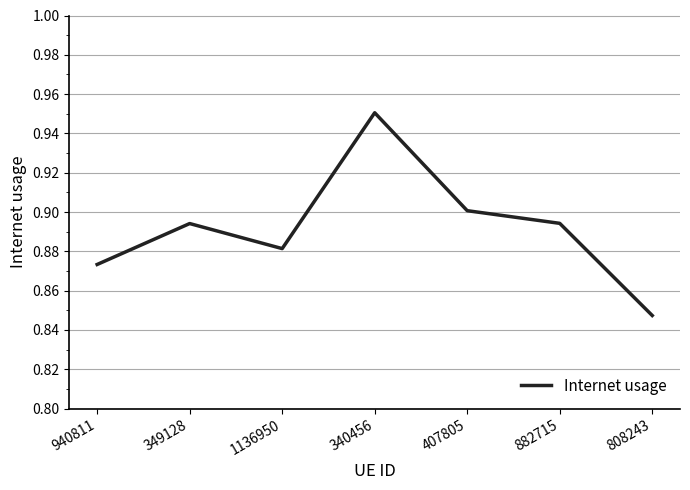

How many interior local peaks (higher than both neighbors) does the data have?

2